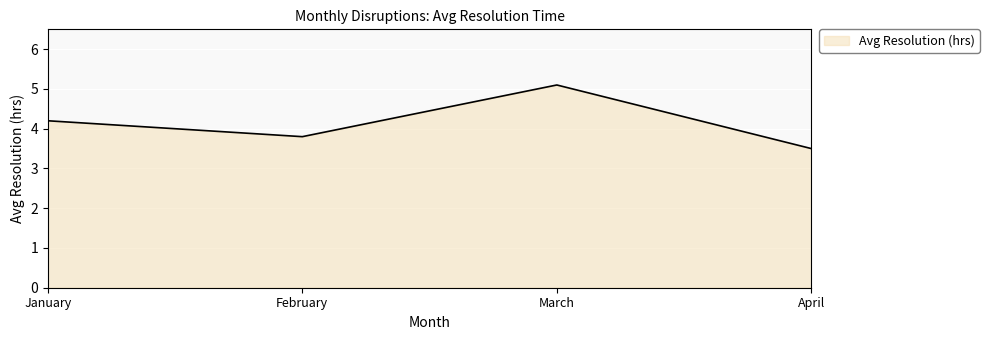

The chart shows a value of 5.1 at March. True or false?

True